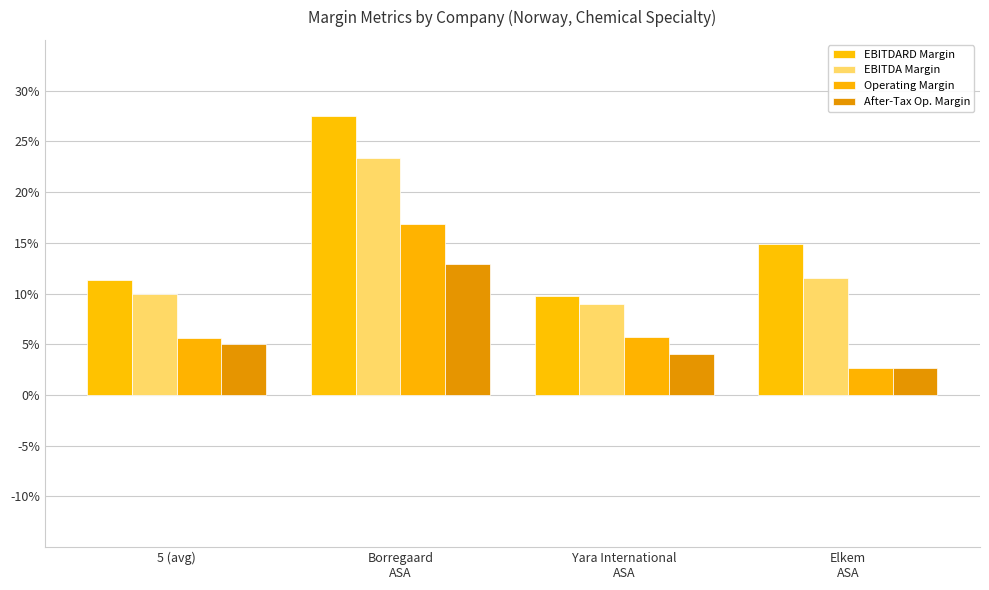

Does the chart contain any negative values?

No